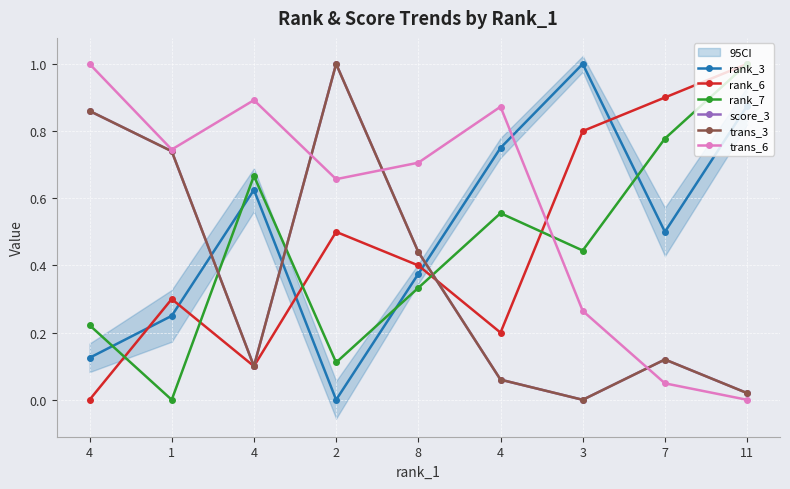

Reading left to right, transcribe all the data shown in this chart.

rank_3: 4=0.1	1=0.2	4=0.6	2=0.0	8=0.4	4=0.8	3=1.0	7=0.5	11=0.9
rank_6: 4=0.0	1=0.3	4=0.1	2=0.5	8=0.4	4=0.2	3=0.8	7=0.9	11=1.0
rank_7: 4=0.2	1=0.0	4=0.7	2=0.1	8=0.3	4=0.6	3=0.4	7=0.8	11=1.0
score_3: 4=0.9	1=0.7	4=0.1	2=1.0	8=0.4	4=0.1	3=0.0	7=0.1	11=0.0
trans_3: 4=0.9	1=0.7	4=0.1	2=1.0	8=0.4	4=0.1	3=0.0	7=0.1	11=0.0
trans_6: 4=1.0	1=0.7	4=0.9	2=0.7	8=0.7	4=0.9	3=0.3	7=0.0	11=0.0